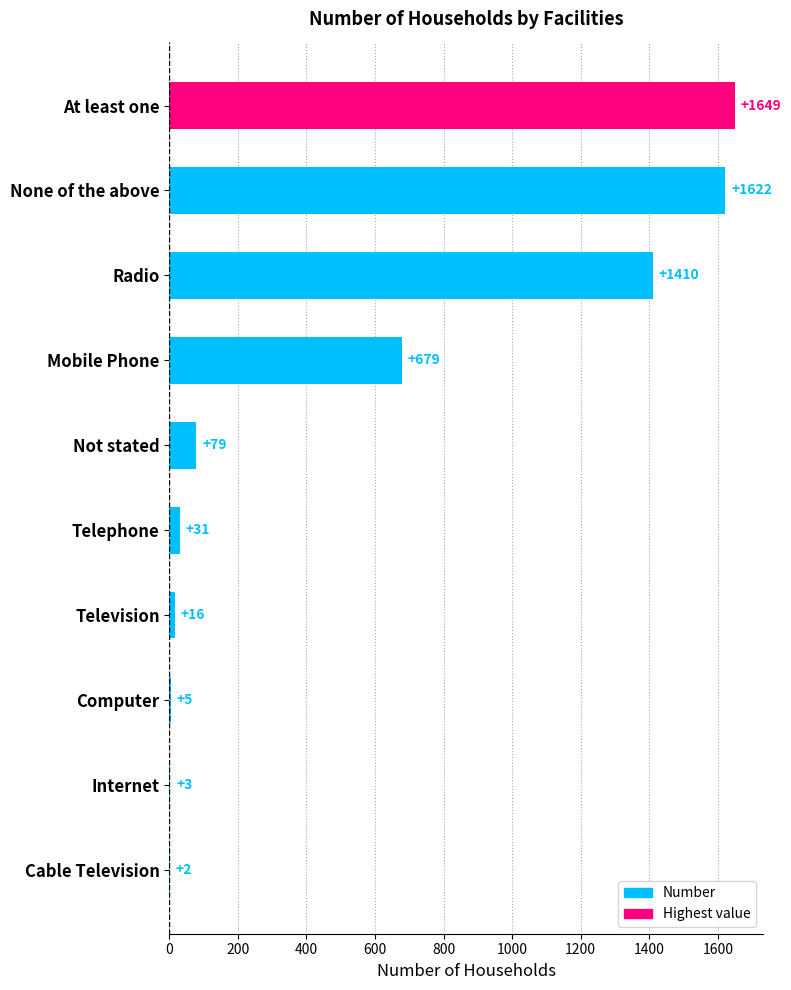

Count the number of categories in the chart.

10